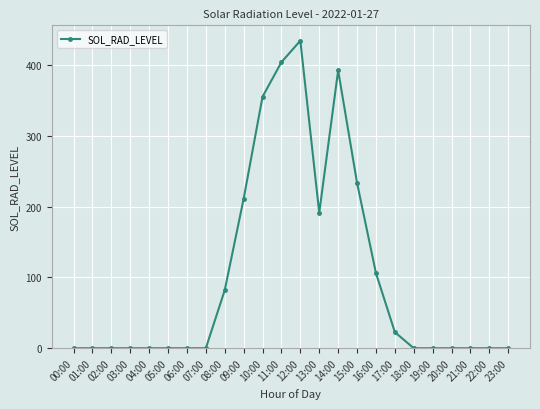

True or false: the data has more than 0 interior local peaks.

True